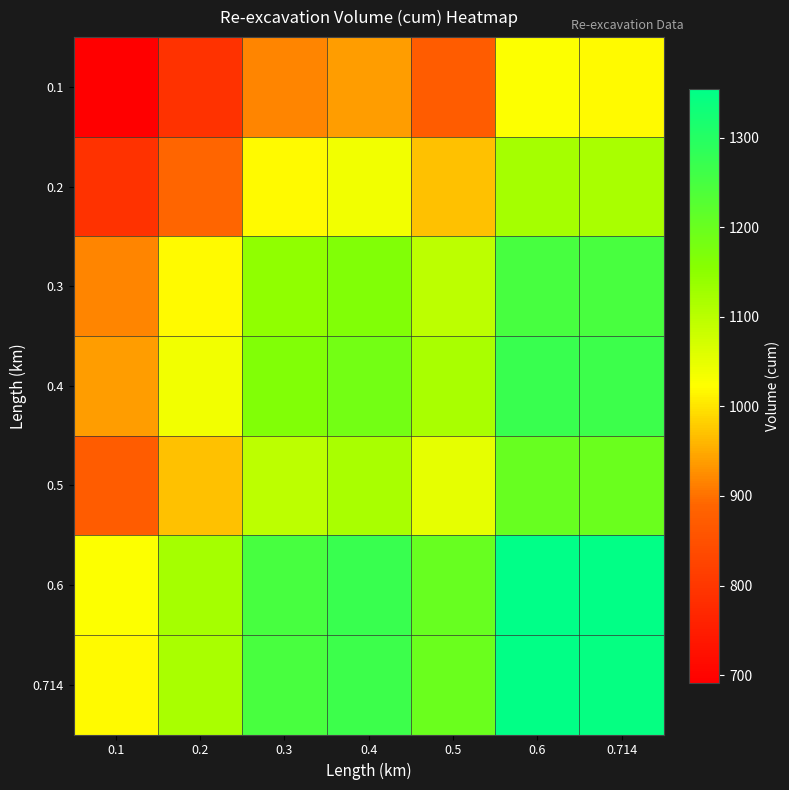

Which category has the lowest value across all series?

0.1